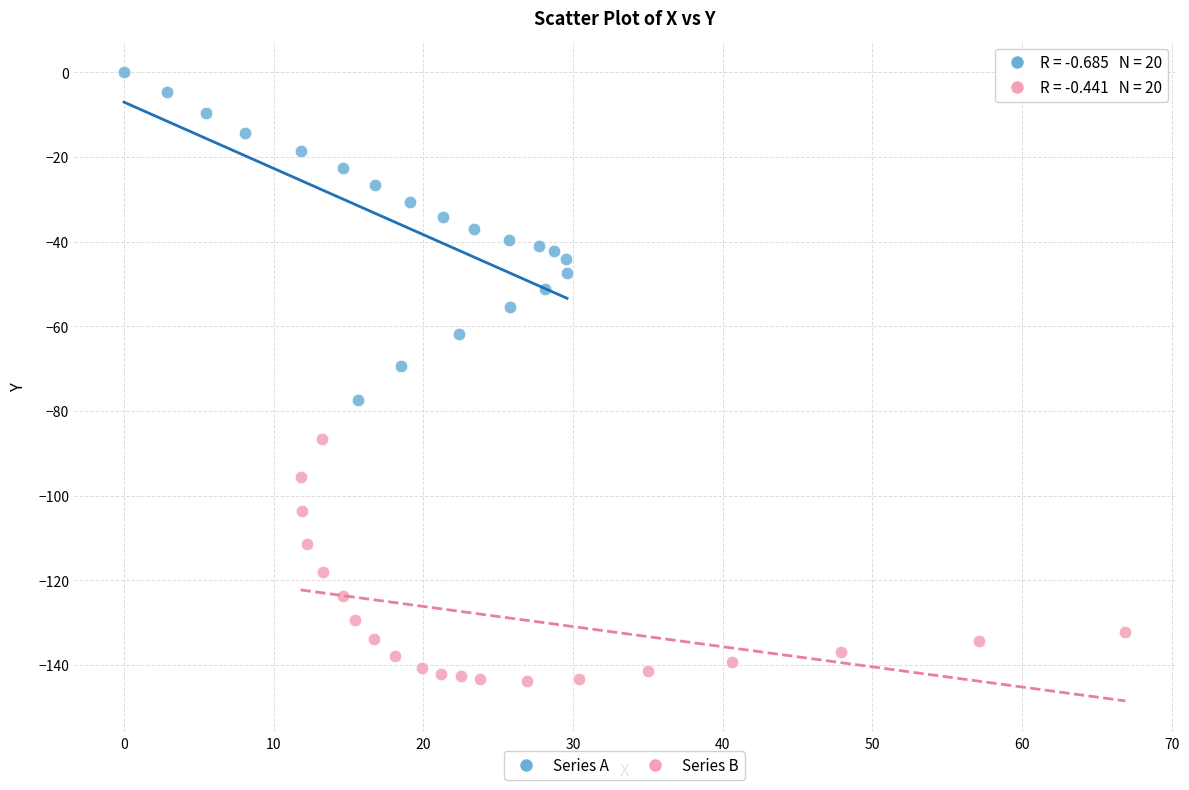

Which series reaches the maximum Y coordinate?

Series A